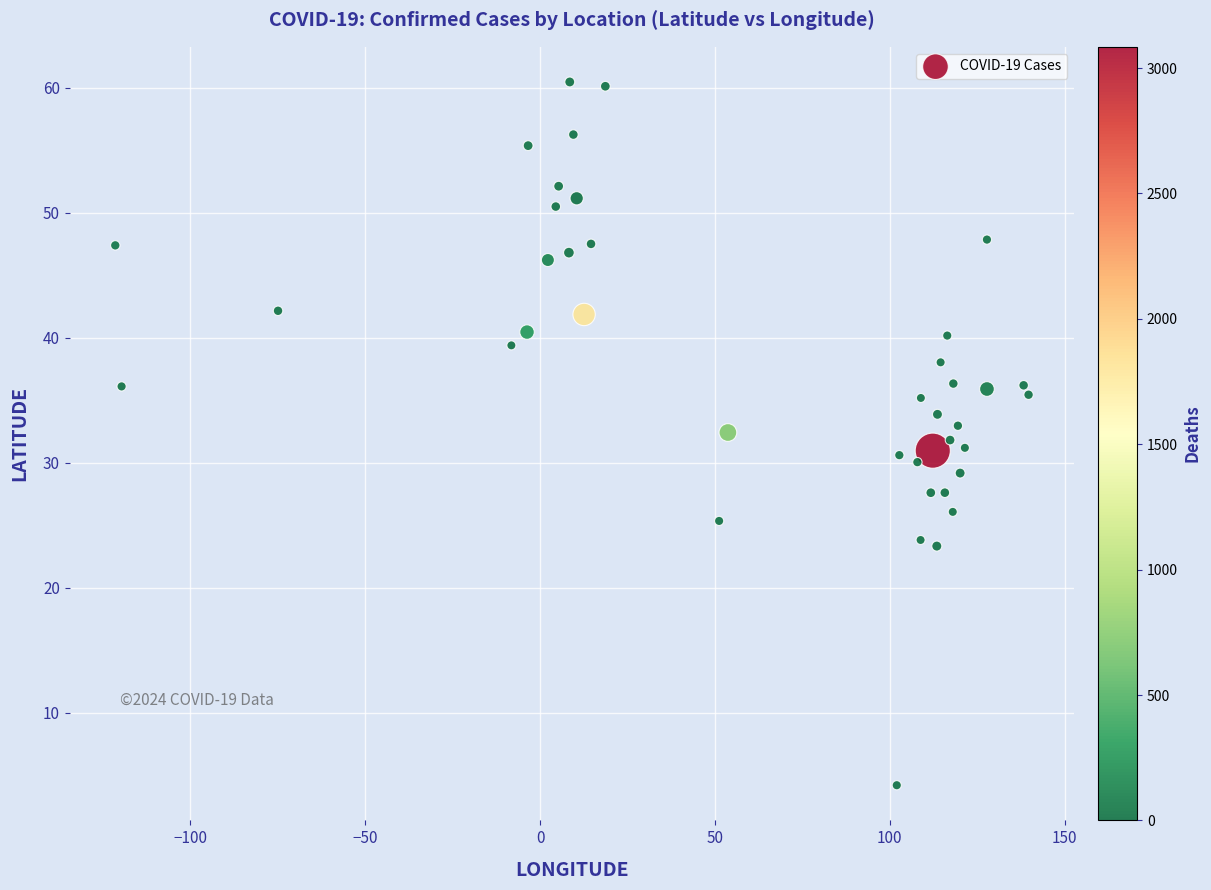

What is the range of Y values (max minus min)?

56.3